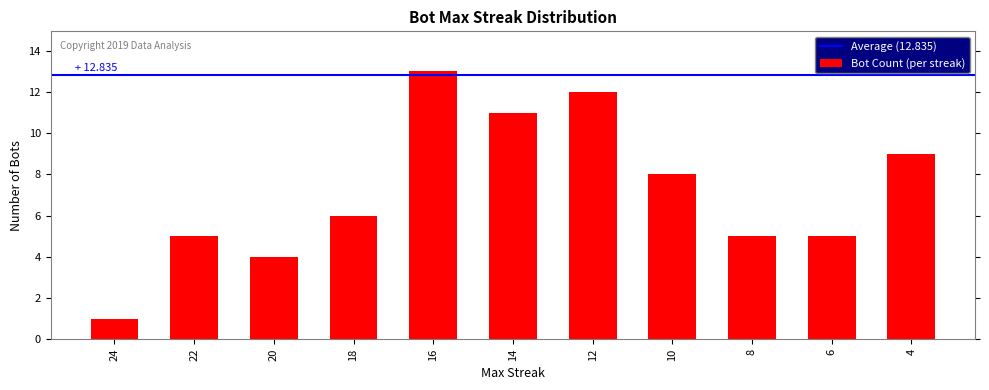

Reading left to right, what are all the values shown in this chart?

1	5	4	6	13	11	12	8	5	5	9